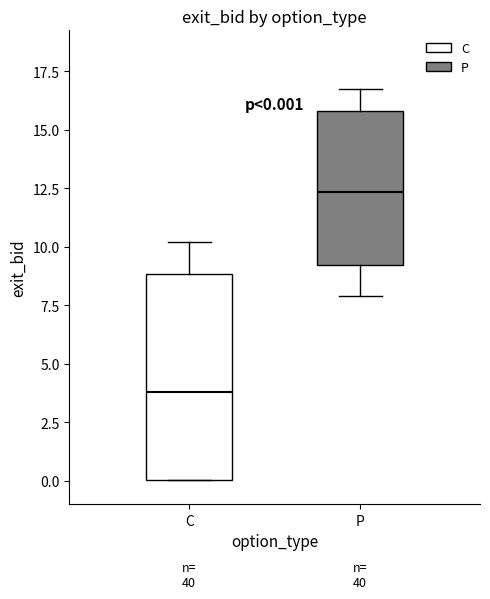

Which box has the lowest median line?

C